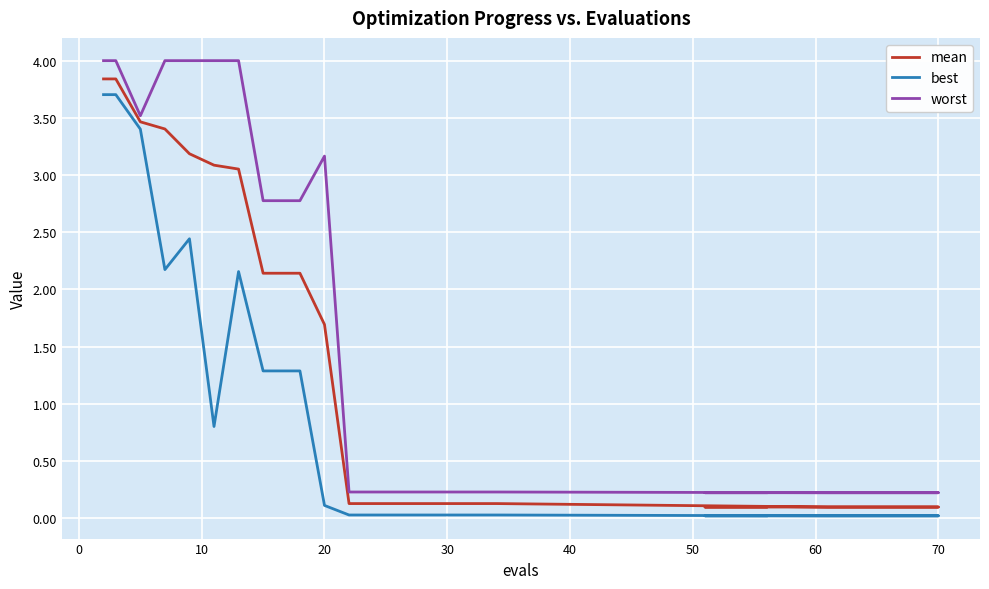

What is the difference between the second highest and minimum values in the best series?

3.7